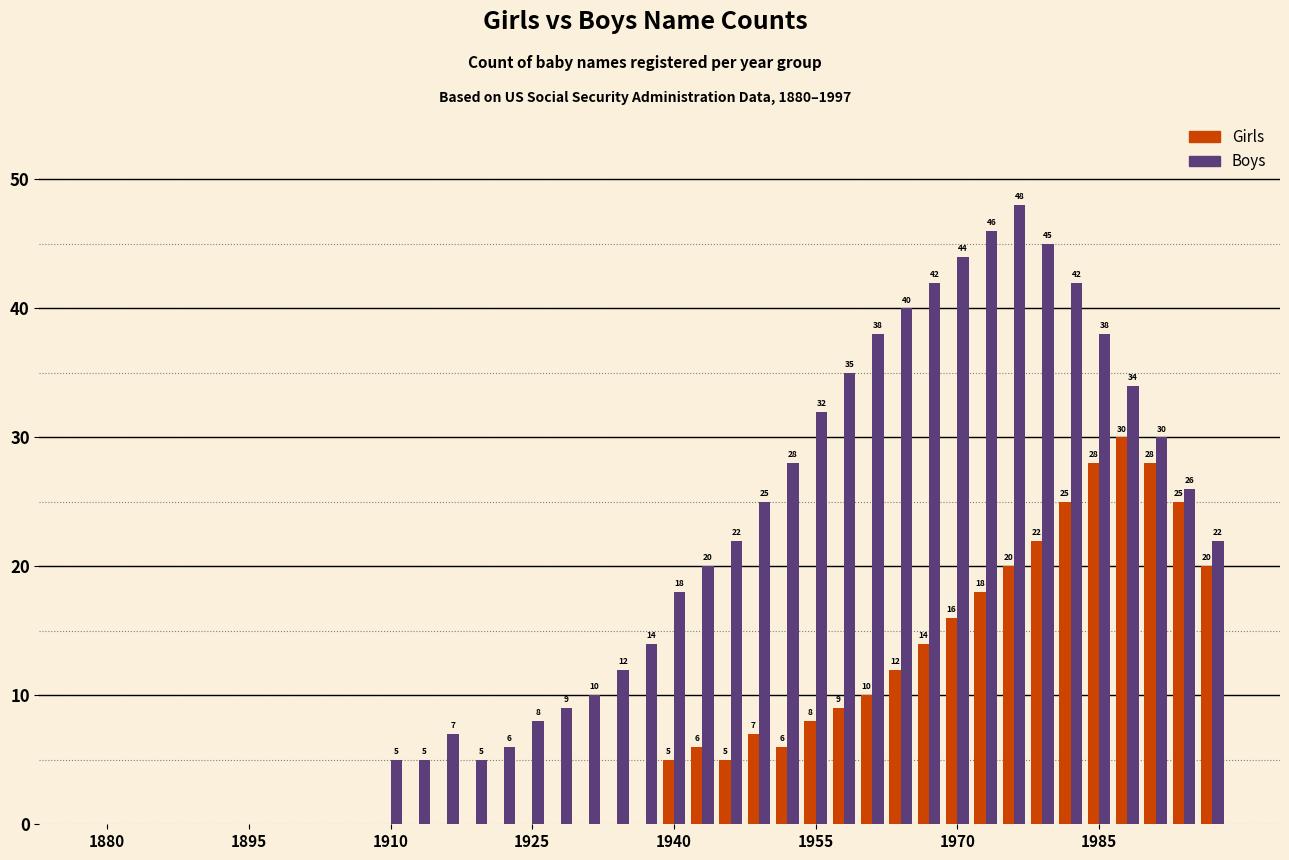

Which series has the largest total across all categories?

Boys